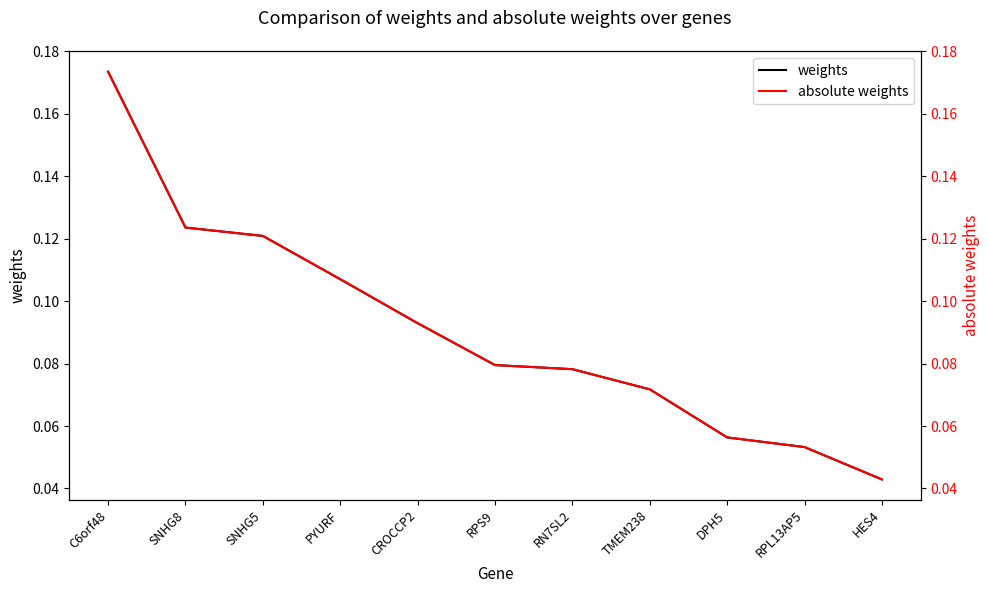

What is the label of the 2nd point from the right?

RPL13AP5